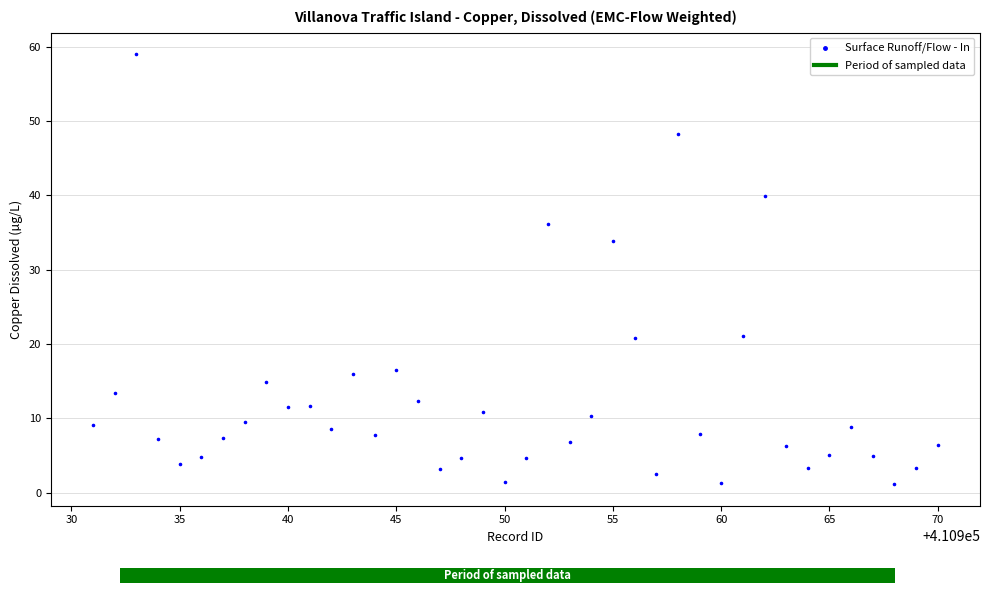

What is the range of X values (max minus min)?

39.0